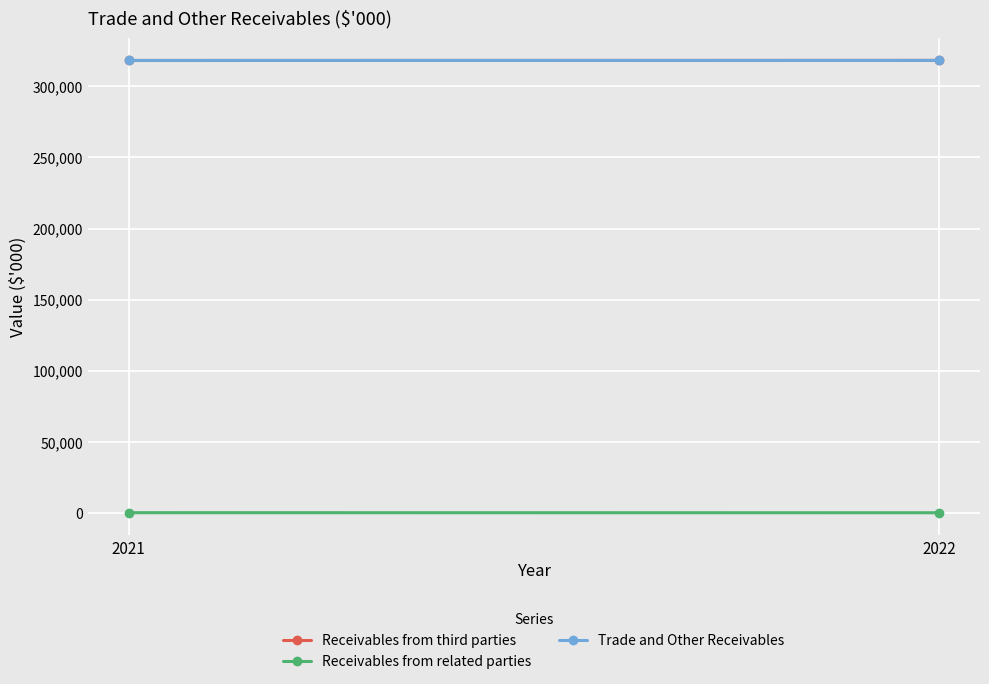

Rank the series by their maximum value, from highest to lowest.

Receivables from third parties, Trade and Other Receivables, Receivables from related parties